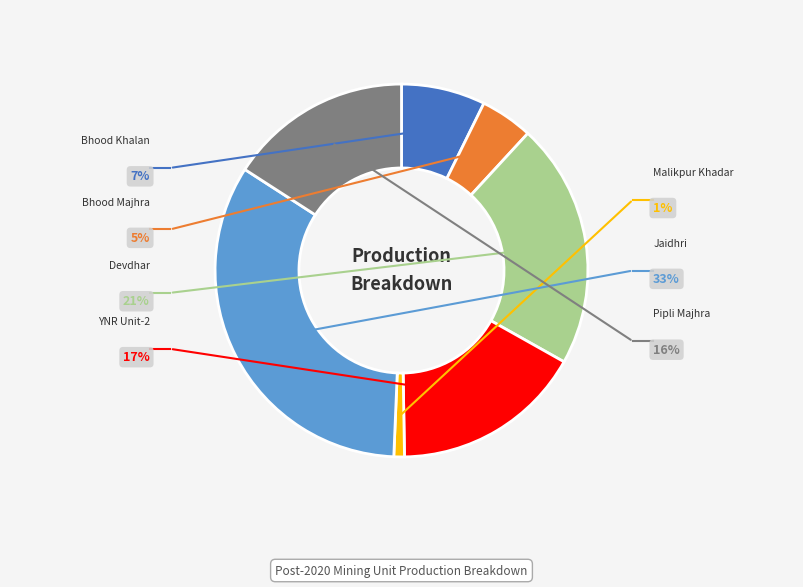

Is the sum of Bhood Khalan and YNR Unit-2 greater than half?

No